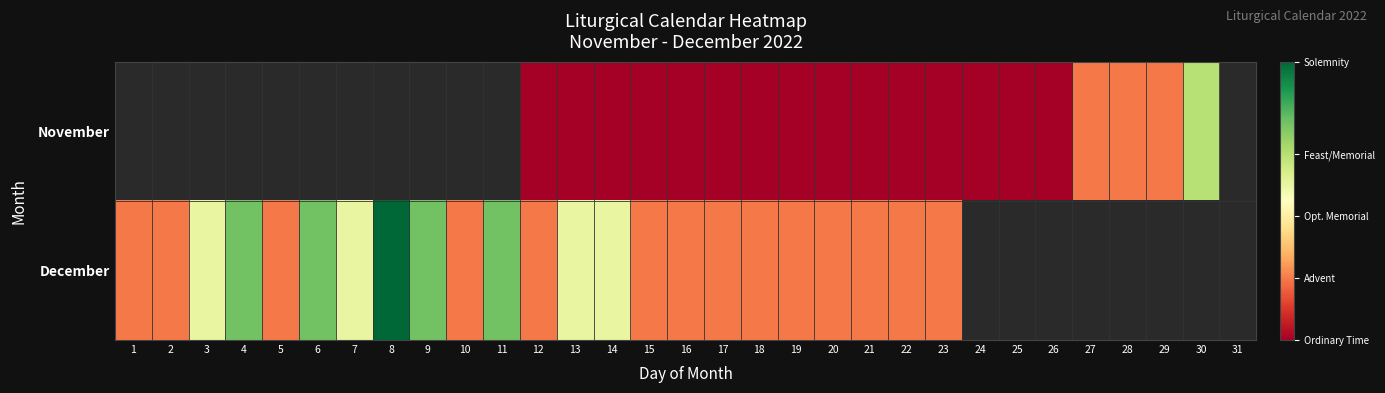

What is the greatest value displayed?

4.5